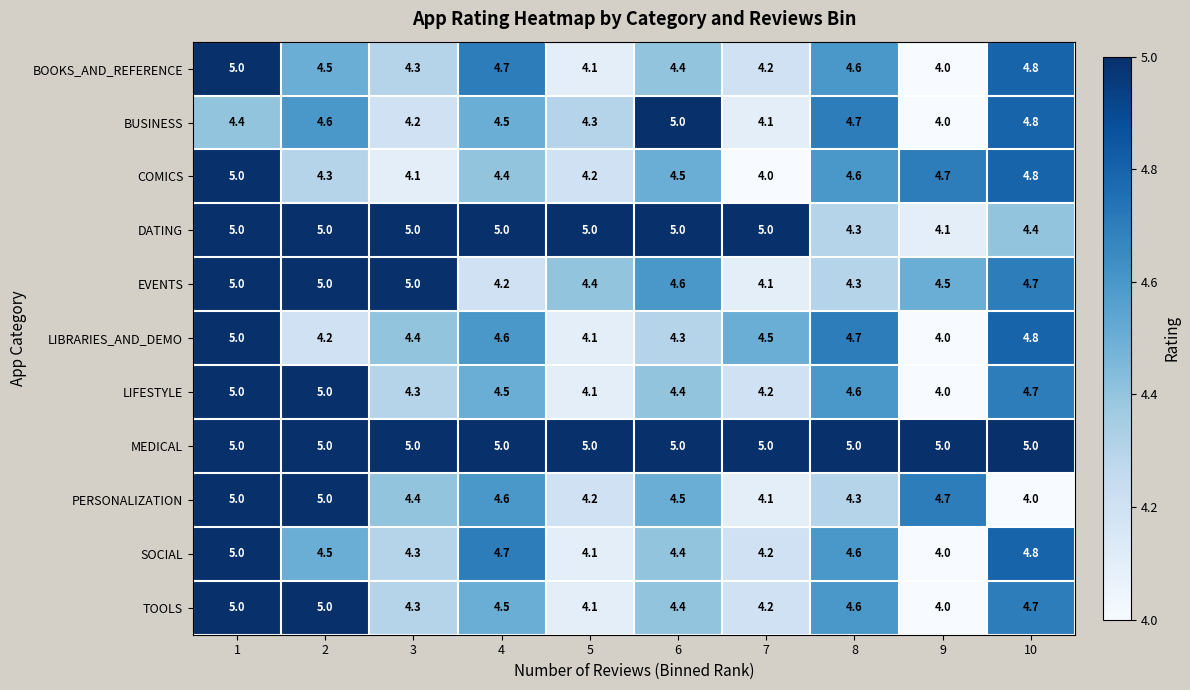

What is the minimum value shown in the chart?

4.0